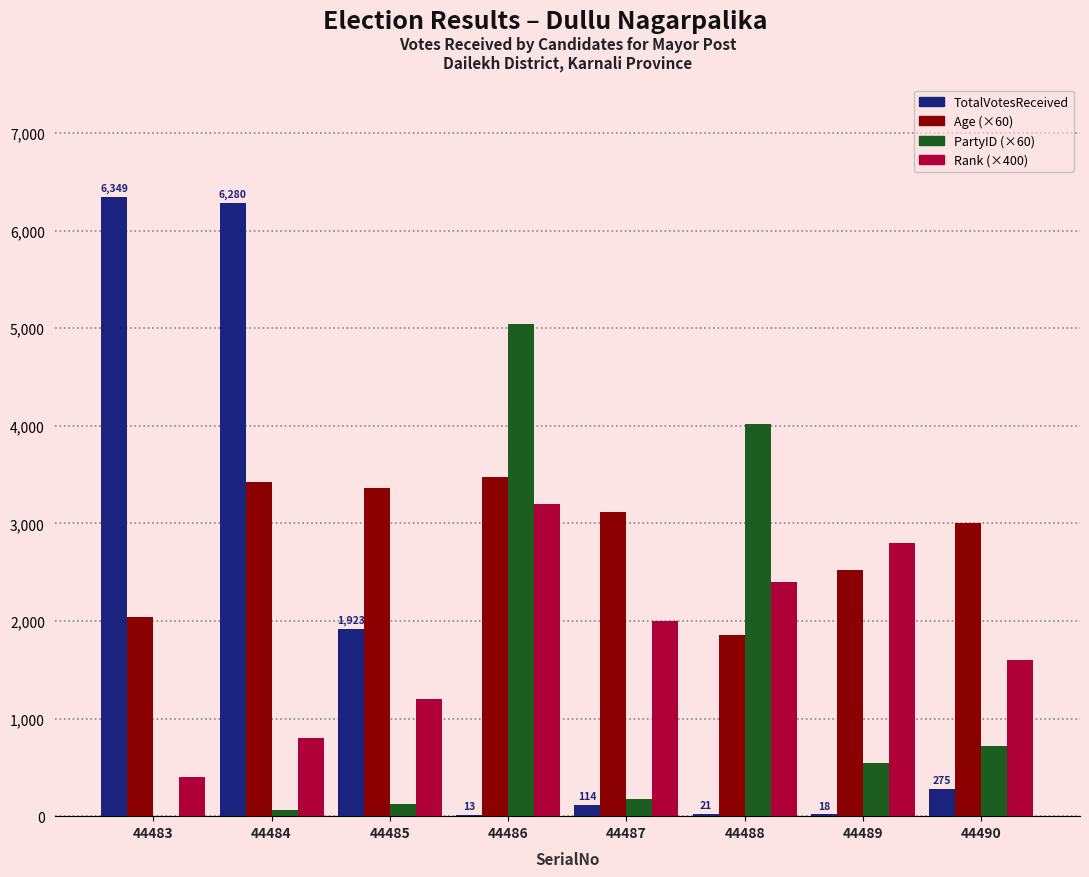

At which category is the sum across all series the highest?

44486